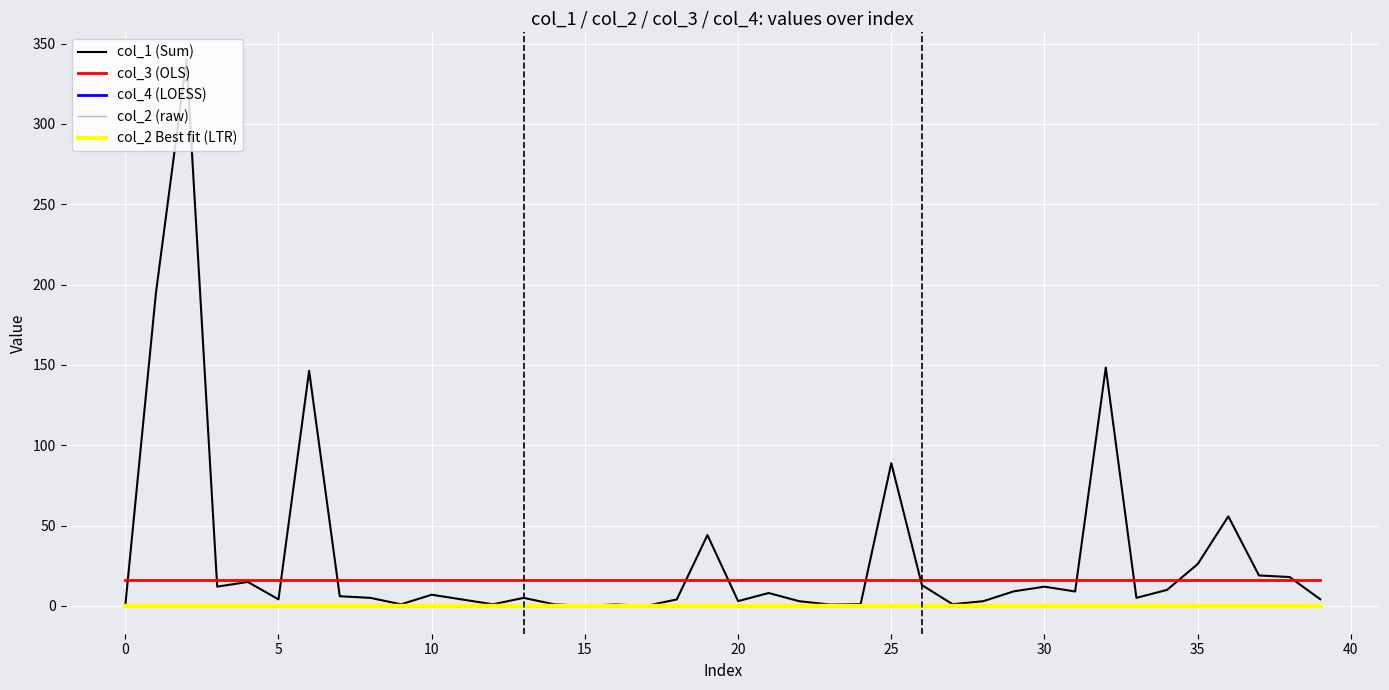

Which series has the largest range (max minus min)?

col_1 (Sum)